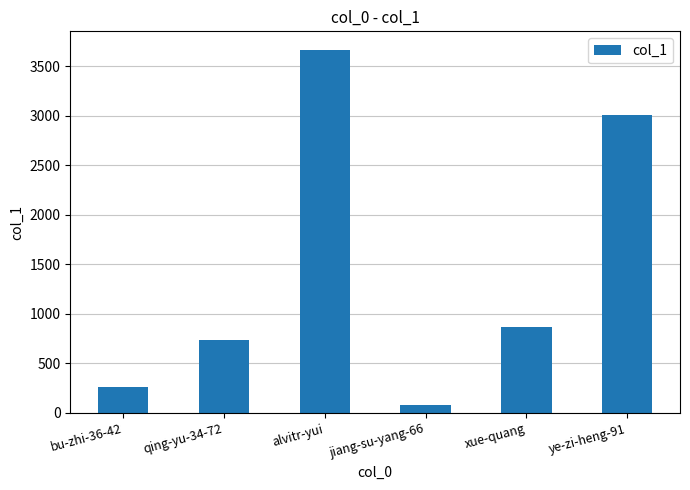

At which label does the data first exceed 867?

alvitr-yui